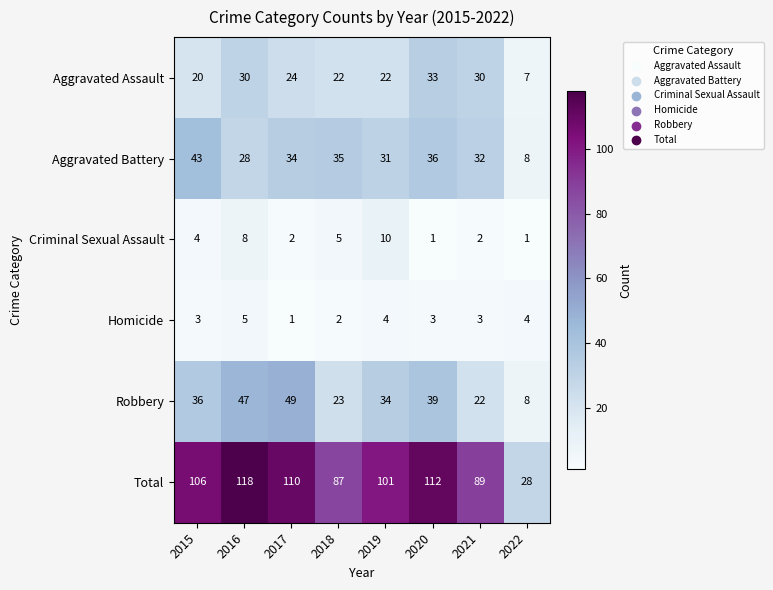

Count the number of categories in the chart.

8